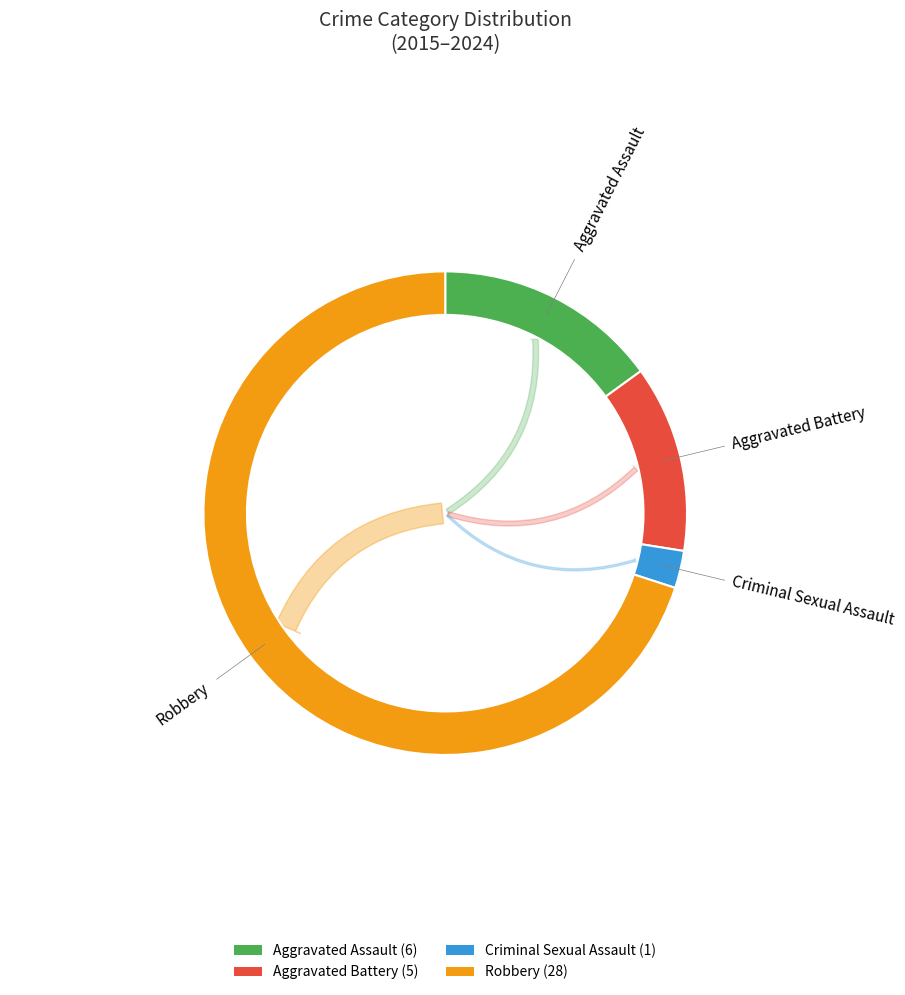

What is the change in value from Aggravated Assault to Robbery?

+22